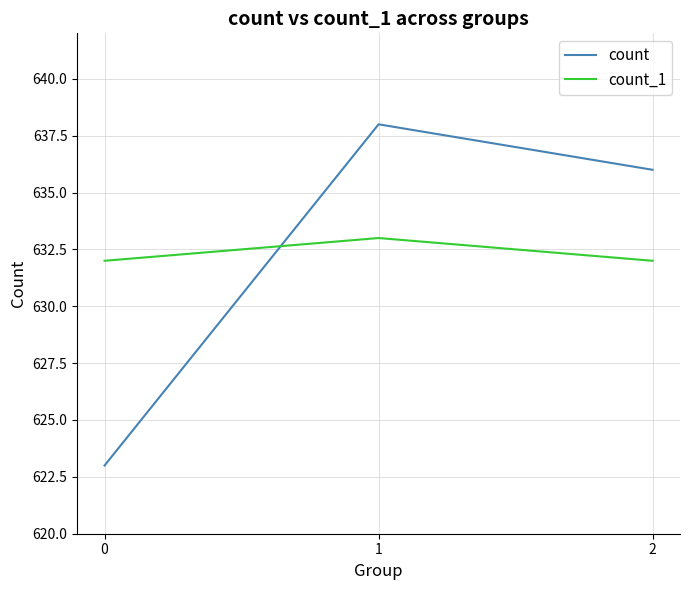

What is the total value across all series at 2?

1268